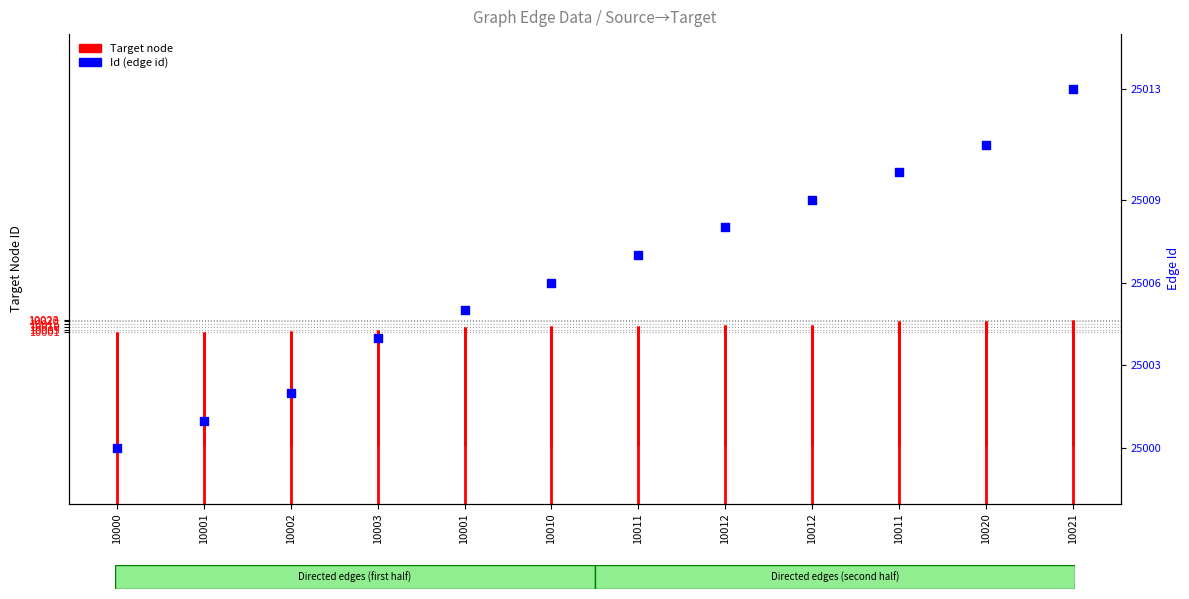

What is the change in value from 10010 to 10021?

+7